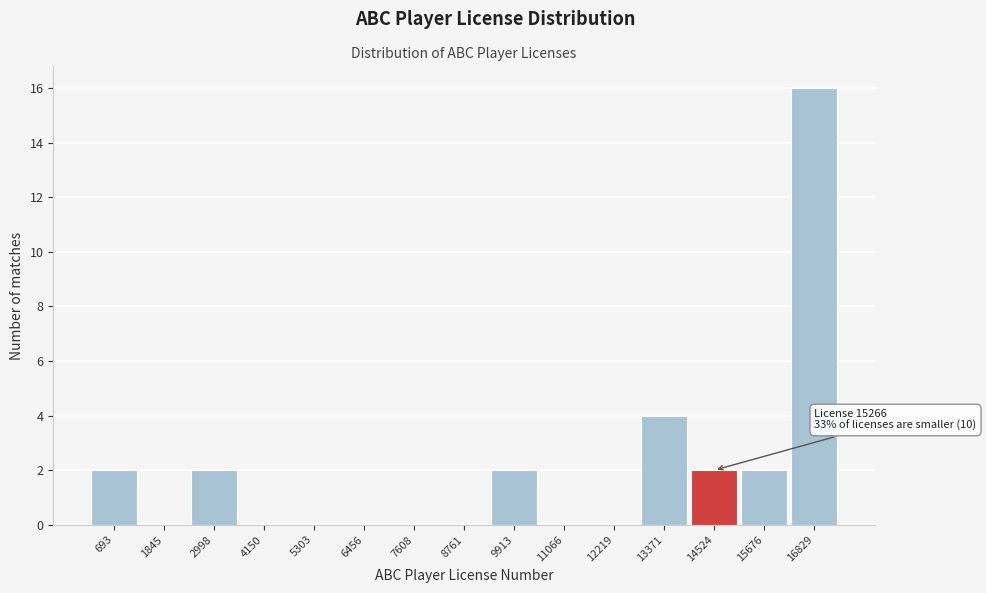

Reading left to right, transcribe all the data shown in this chart.

693=2	1845=0	2998=2	4150=0	5303=0	6456=0	7608=0	8761=0	9913=2	11066=0	12219=0	13371=4	14524=2	15676=2	16829=16